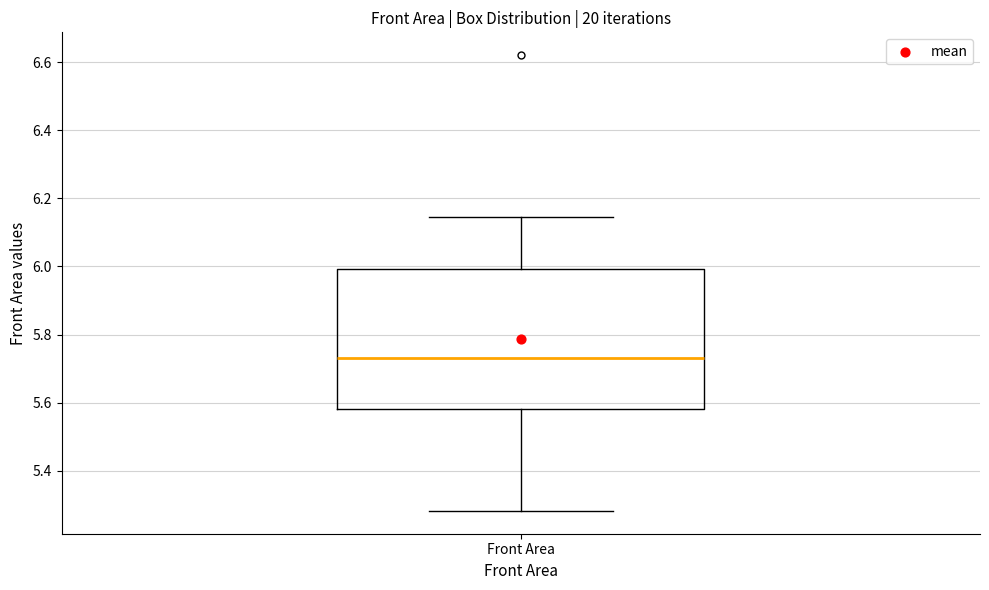

Transcribe this box plot: give where the median line is, the range the box spans, and where the two whiskers end, as read against the y-axis. The values are not printed on the chart, so give them approximately, as read against the axis.

median 5.74, box 5.58 to 6.00, whiskers 5.28 to 6.14